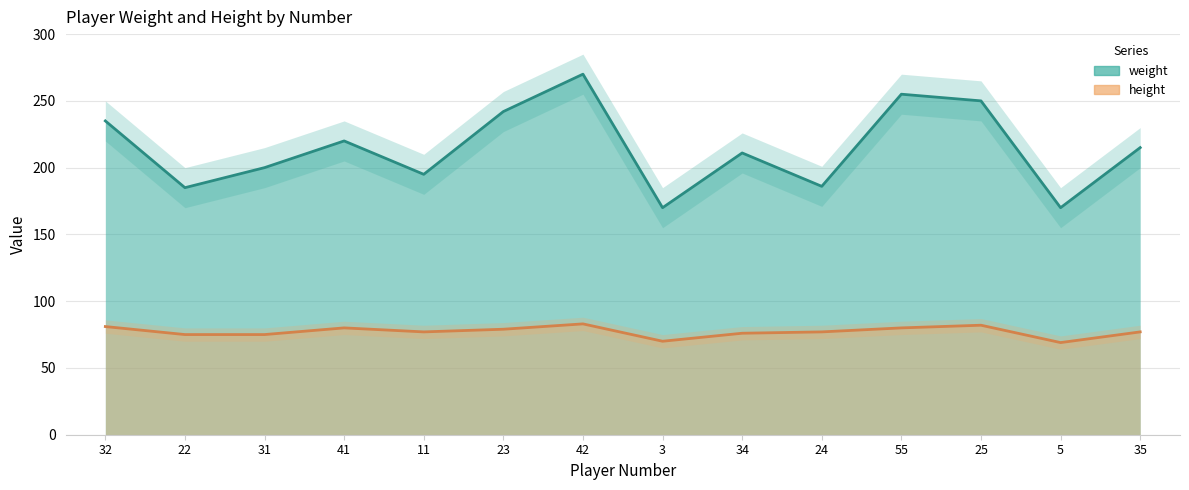

Does the chart have visible grid lines?

Yes